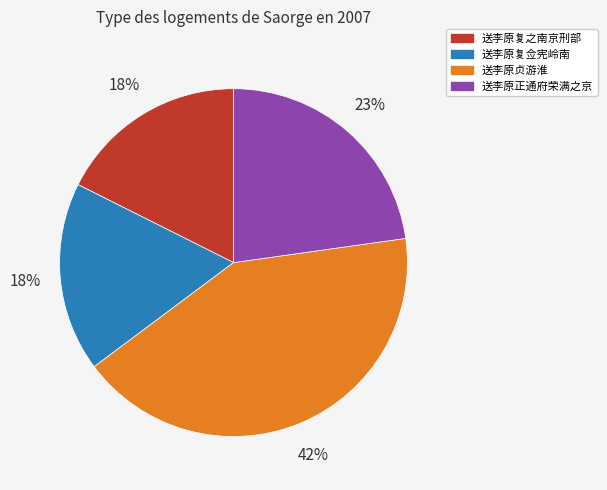

Do 送李原复佥宪岭南 and 送李原复之南京刑部 together represent more than half of the pie?

No